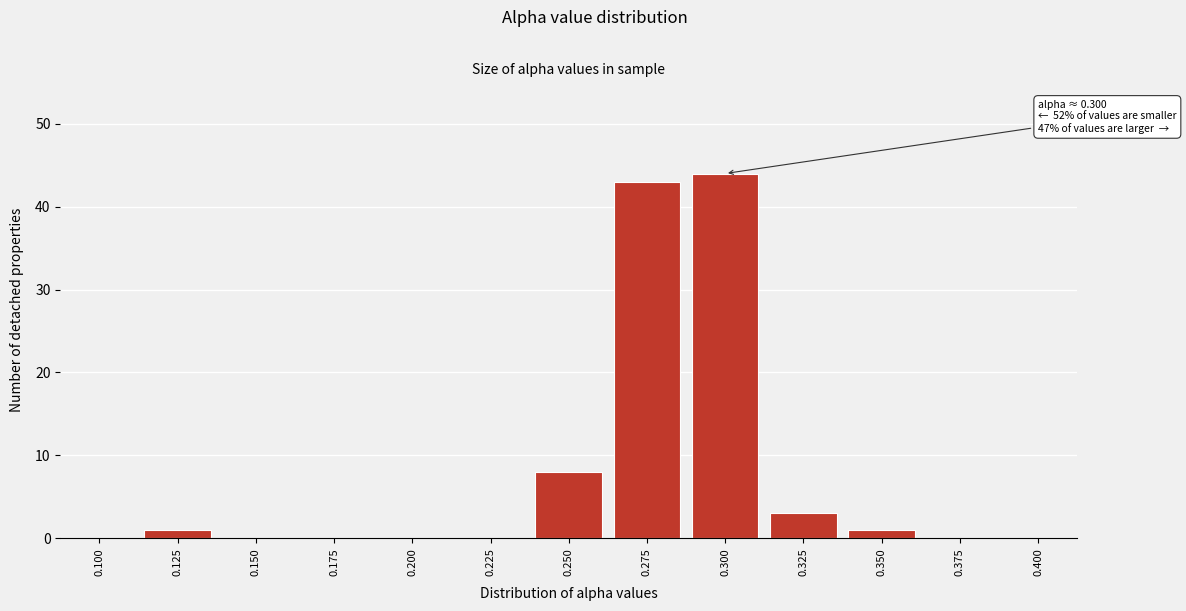

Reading left to right, list all the values displayed in this chart.

0.100=0	0.125=1	0.150=0	0.175=0	0.200=0	0.225=0	0.250=8	0.275=43	0.300=44	0.325=3	0.350=1	0.375=0	0.400=0